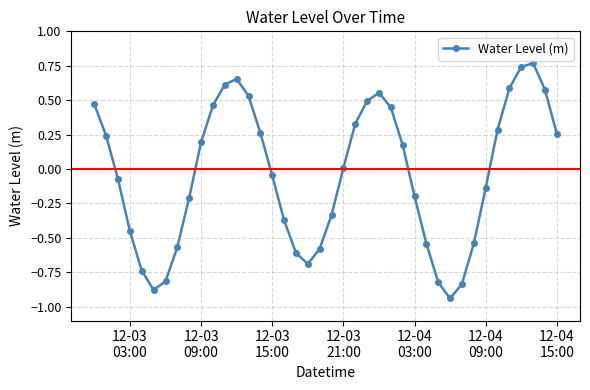

True or false: the data has more than 1 interior local peaks.

True